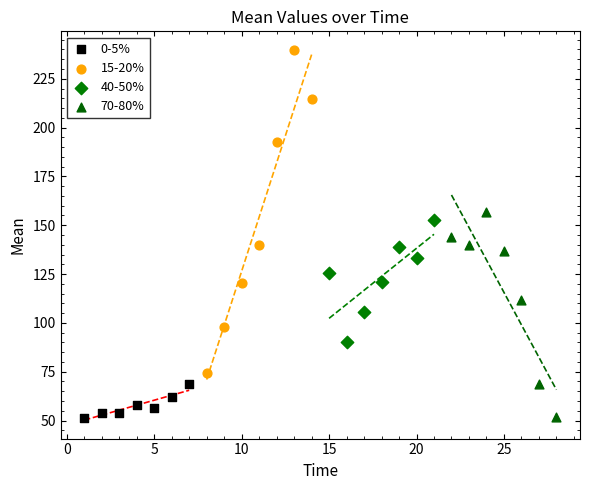

Which series reaches the maximum Y coordinate?

15-20%